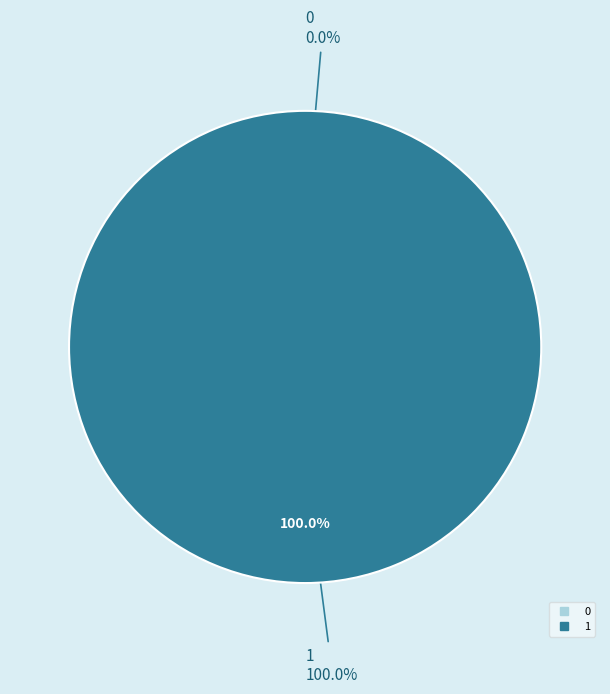

To the nearest percent, what percentage of the pie is 1?

100%